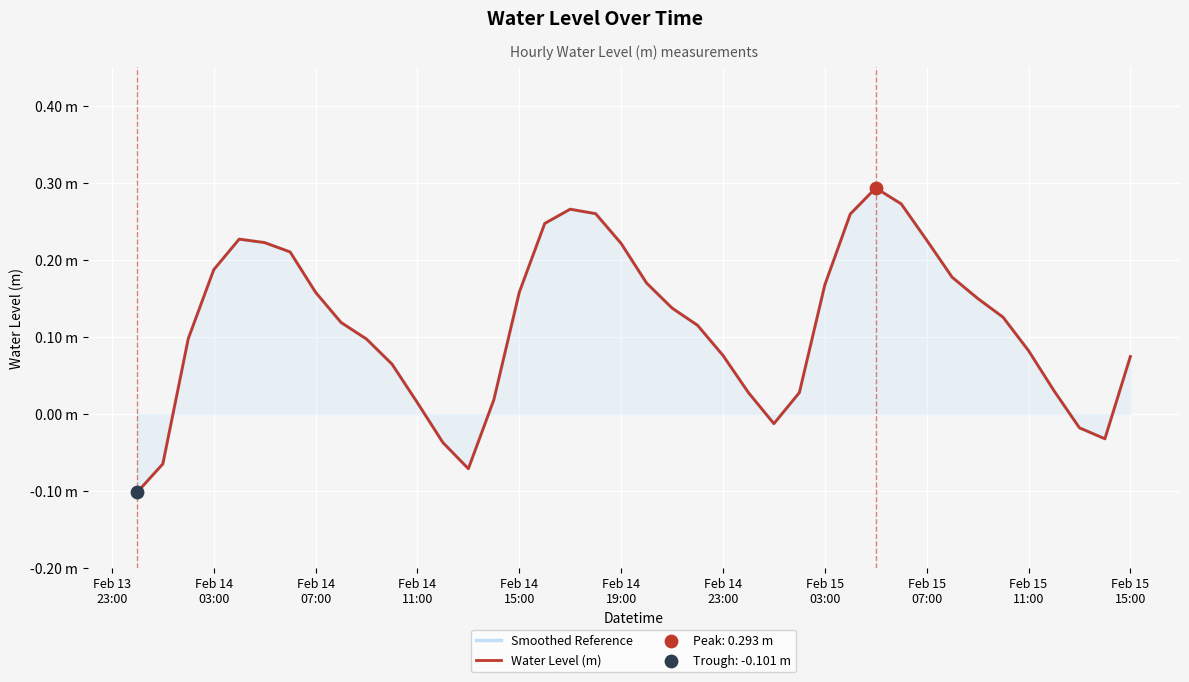

Which series reaches the maximum Y coordinate?

Smoothed Reference